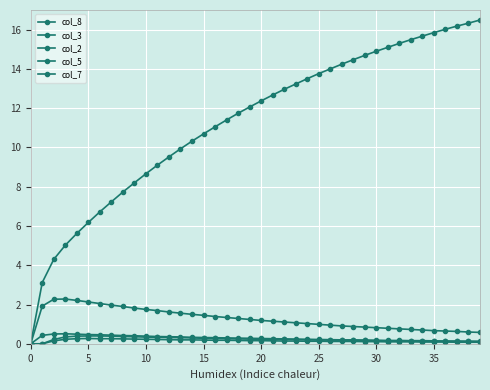

True or false: col_7 and col_2 intersect in this chart.

False